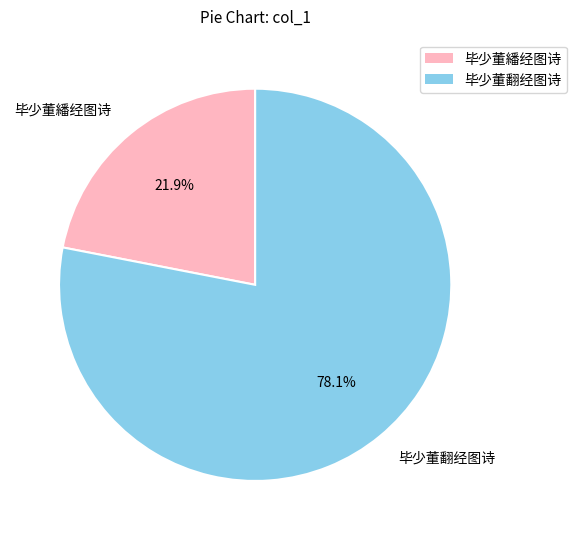

Is the sum of 毕少董翻经图诗 and 毕少董繙经图诗 greater than half?

Yes